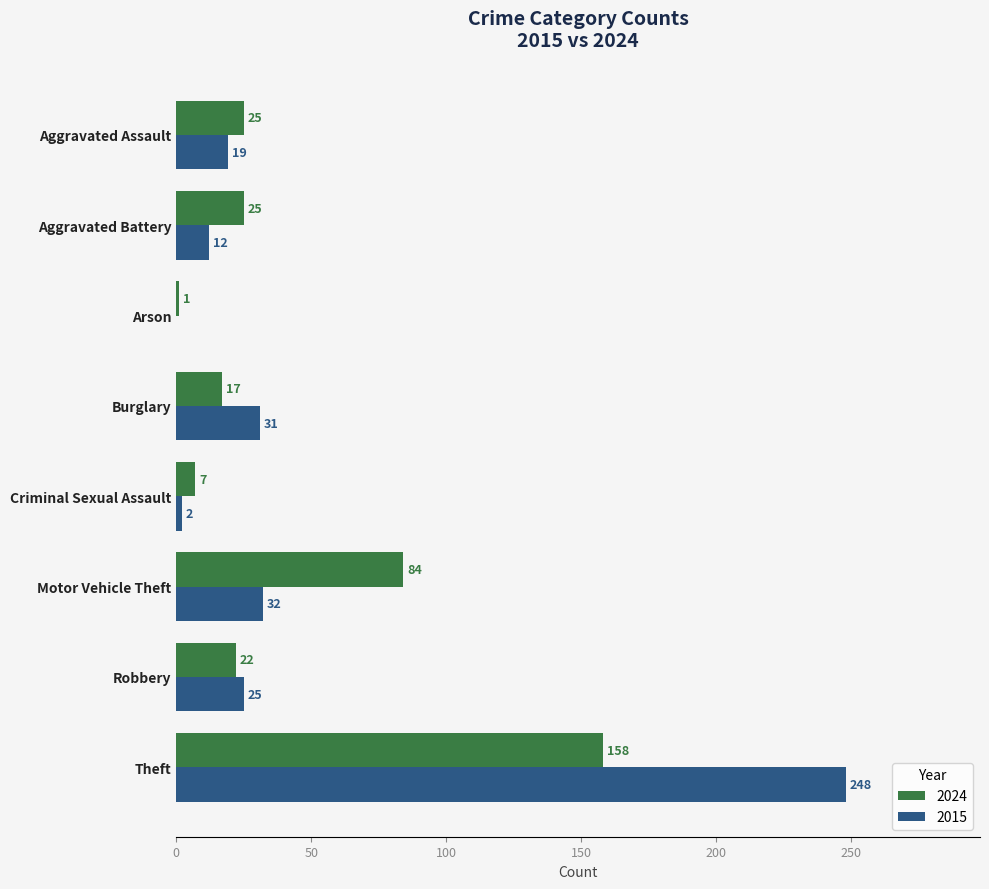

Count the number of data series in this chart.

2